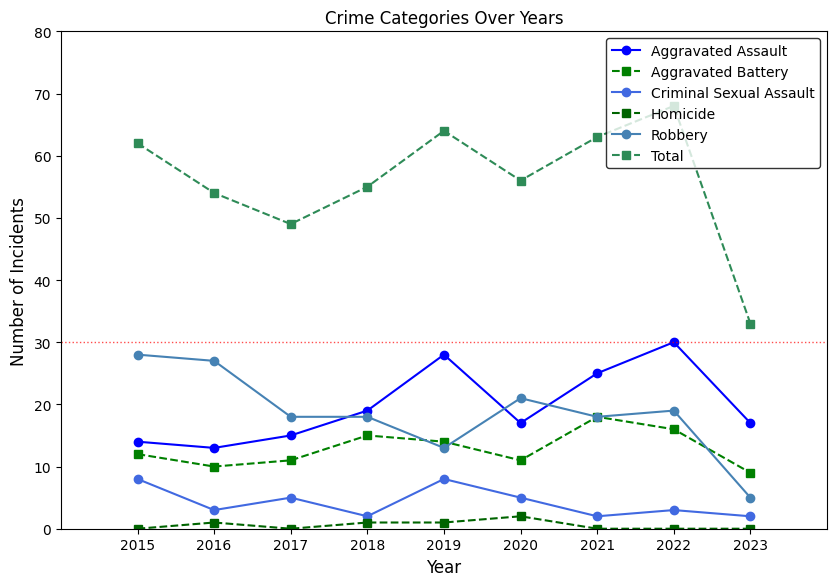

What is the sum of the Robbery values at 2016 and 2020?

48